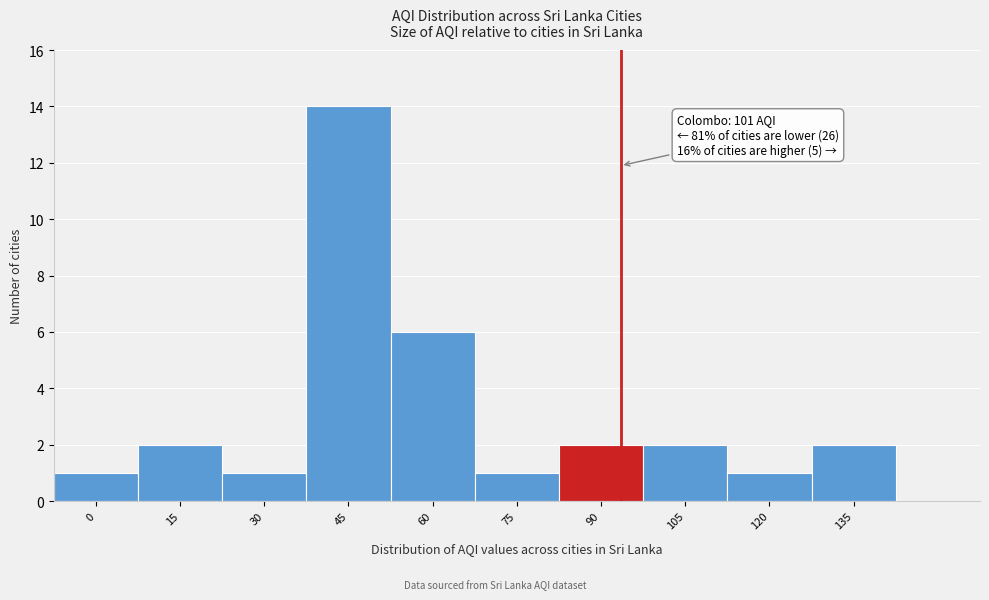

Reading left to right, extract all data points from this chart.

0=1	15=2	30=1	45=14	60=6	75=1	90=2	105=2	120=1	135=2